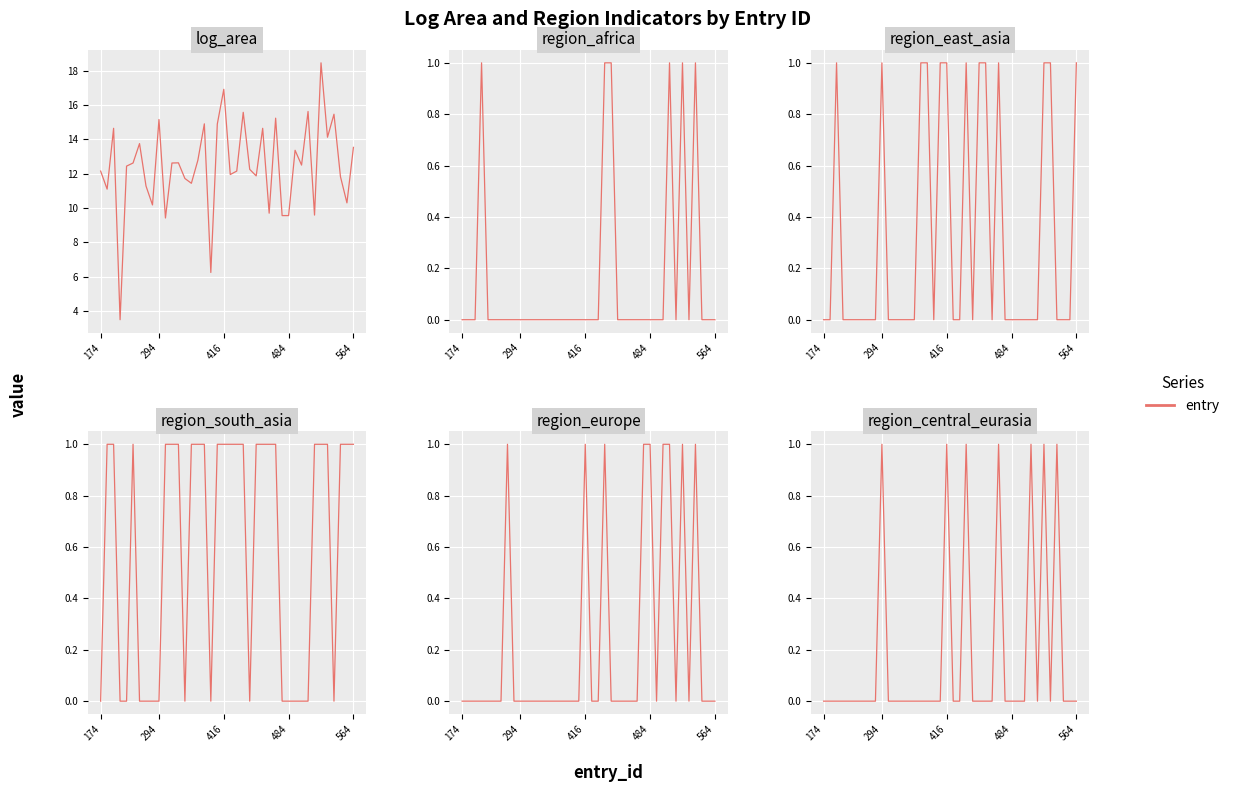

In region_africa, how many points are lower than both neighbors (excluding endpoints)?

2